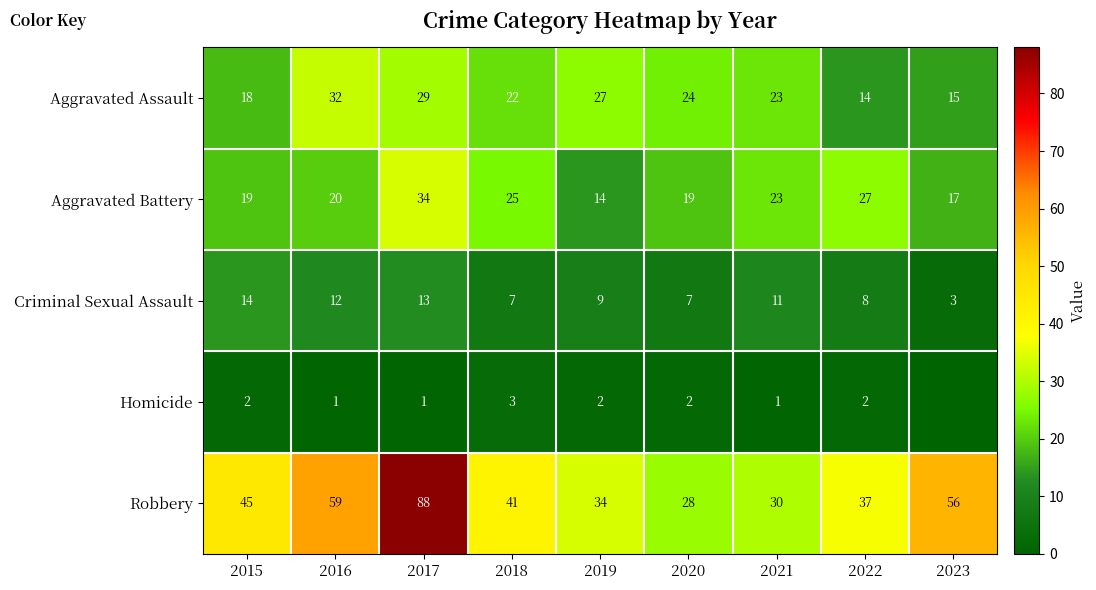

Rank the categories by Robbery value from highest to lowest.

2017, 2016, 2023, 2015, 2018, 2022, 2019, 2021, 2020